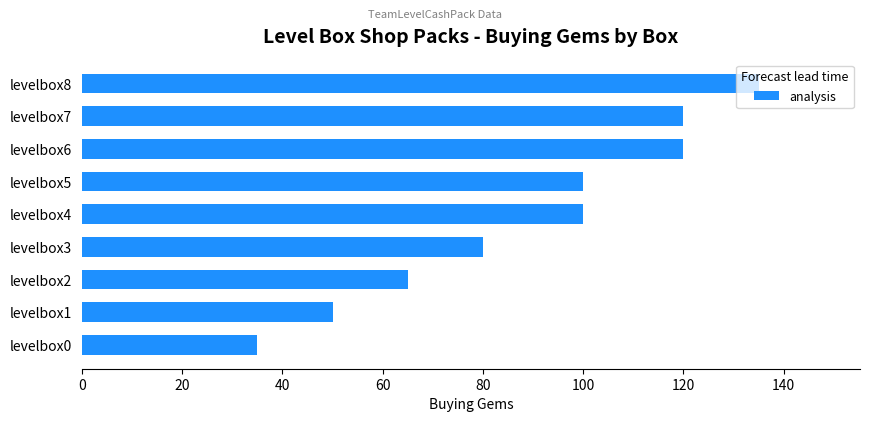

At which label is the value closest to 85?

levelbox3